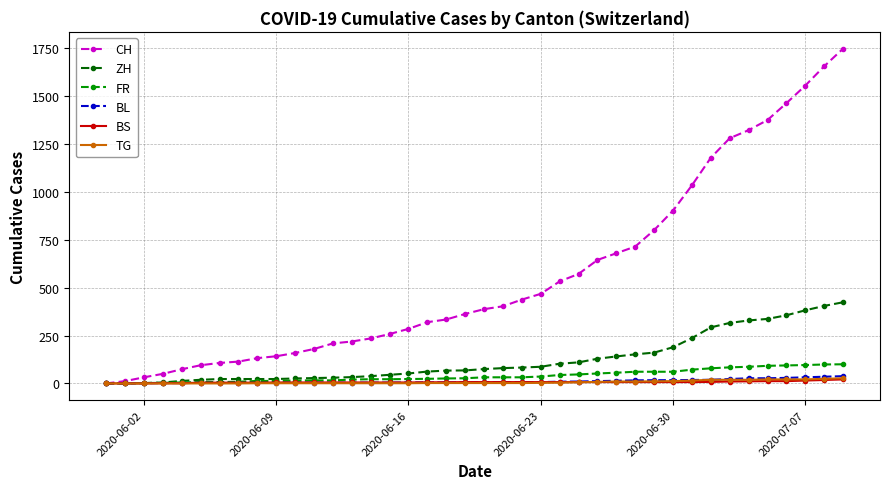

Which series has the largest total across all categories?

CH